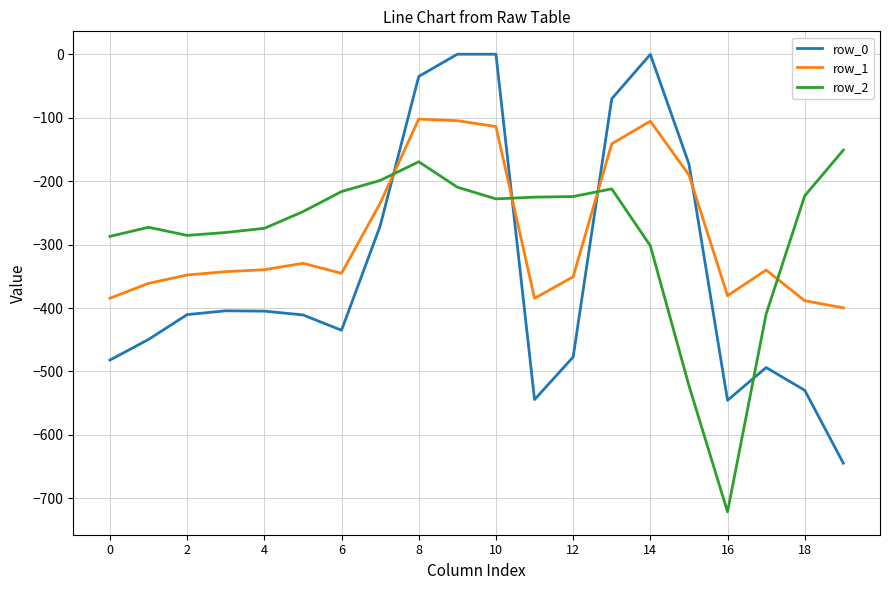

True or false: row_0 and row_2 cross at least once.

True